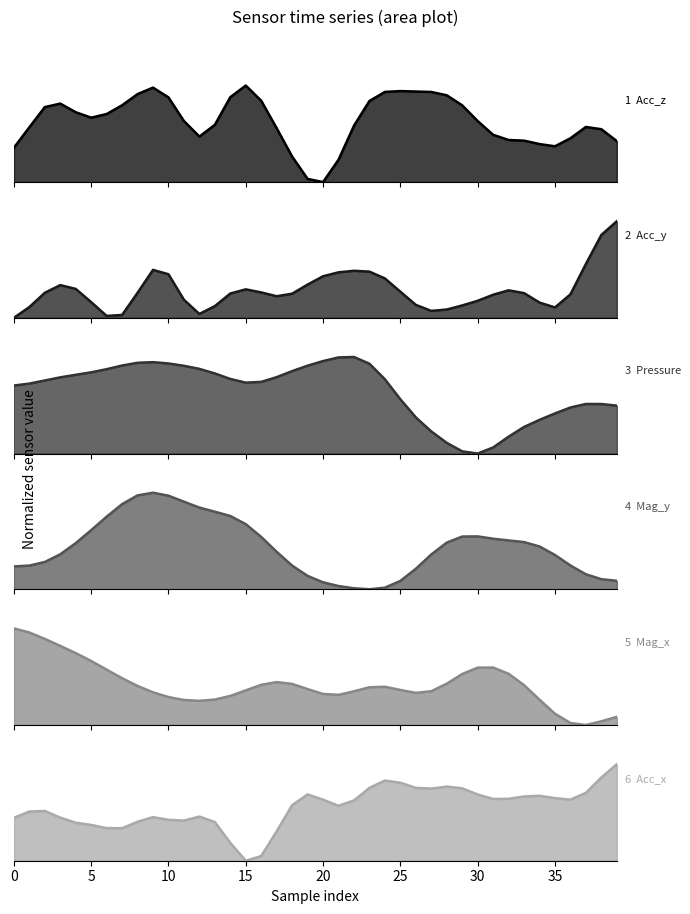

Which category has the lowest value across all series?

20